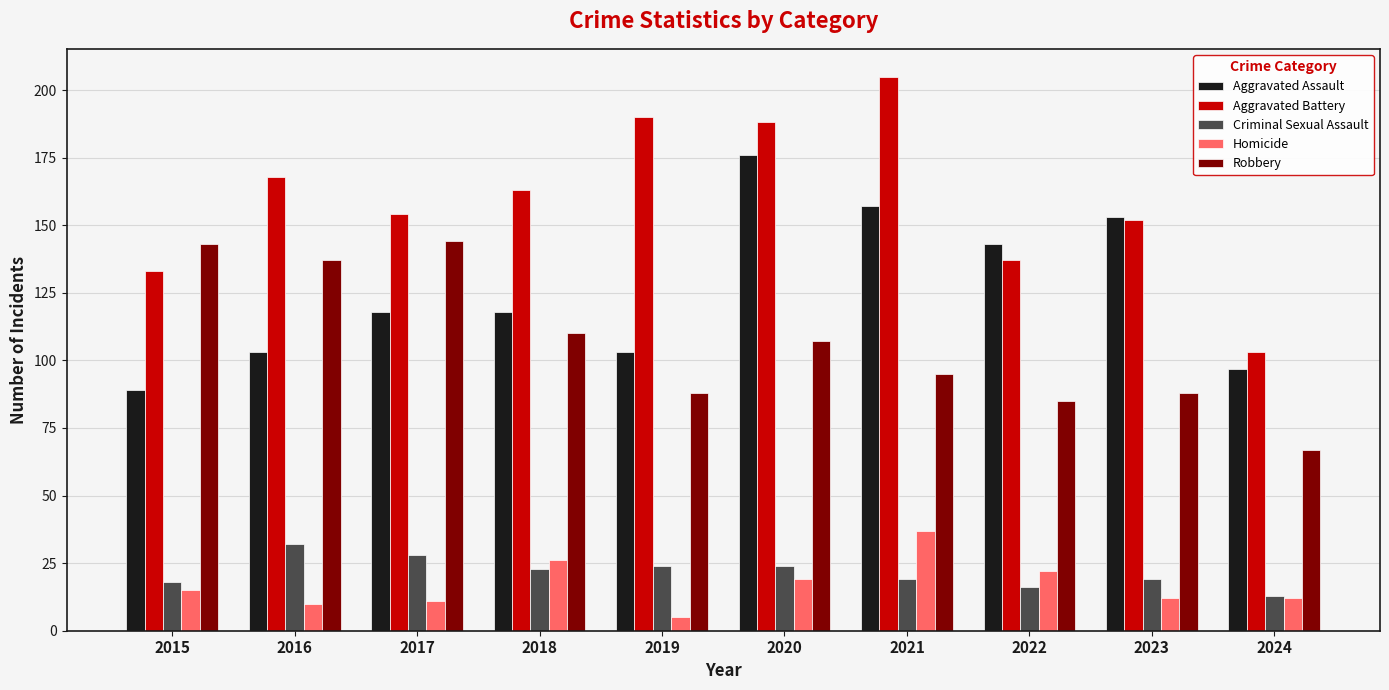

What is the difference between the Criminal Sexual Assault values at 2015 and 2017?

10